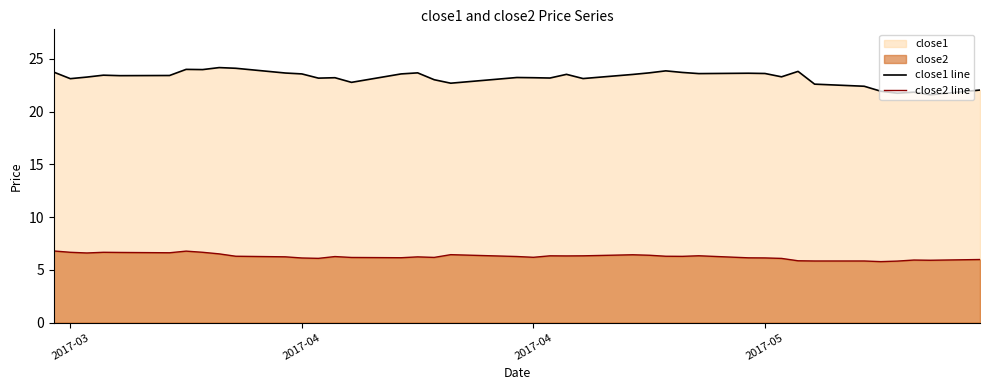

Which series has the largest total across all categories?

close1 line